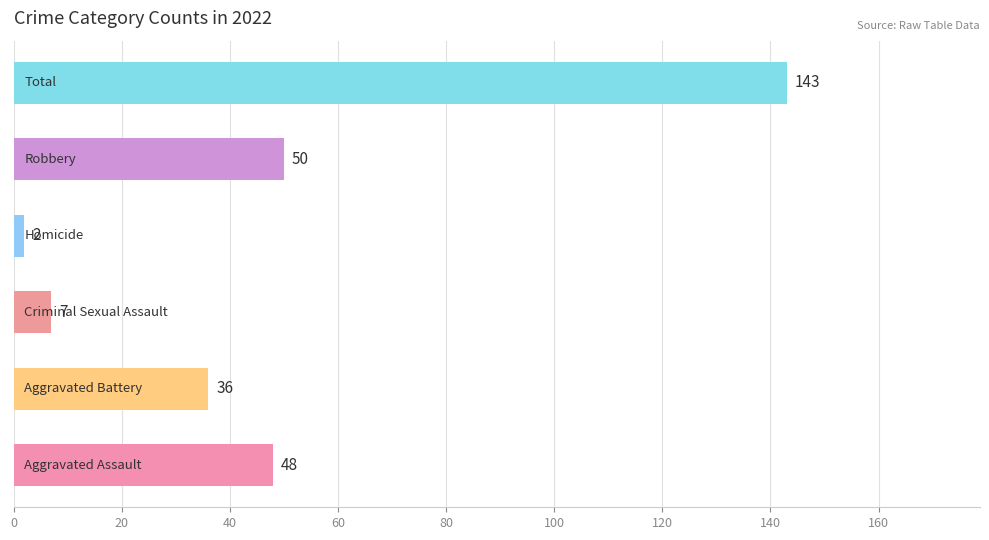

What is the greatest value displayed?

143